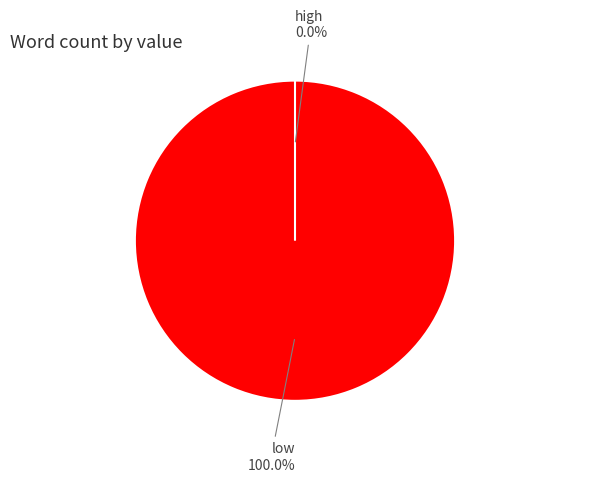

How much of the chart is everything except high?

100.0%